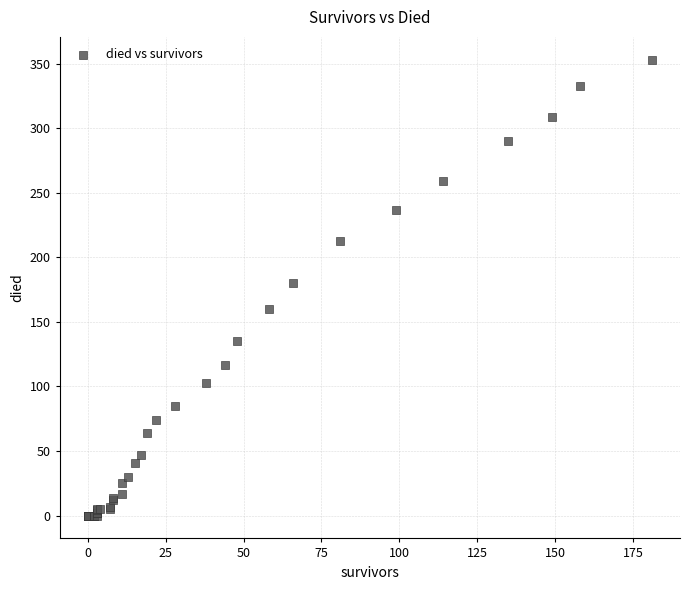

What Y value in the scatter plot is closest to 176?

180